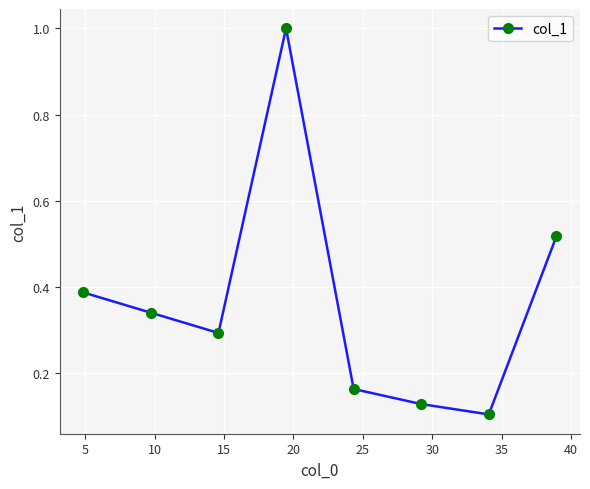

What is the sum of all values?

2.9